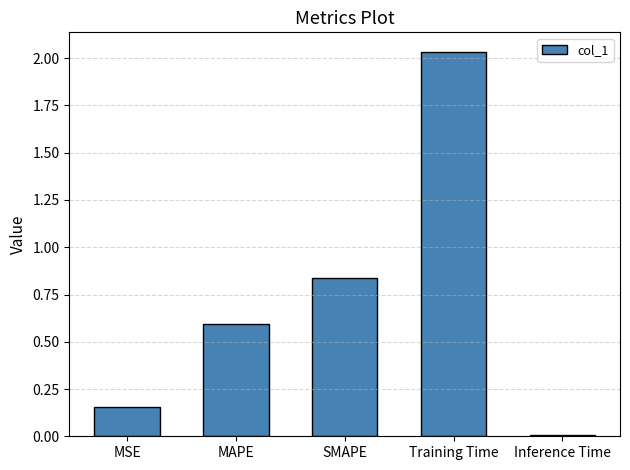

Is it true that the value at MAPE is 0.6?

True